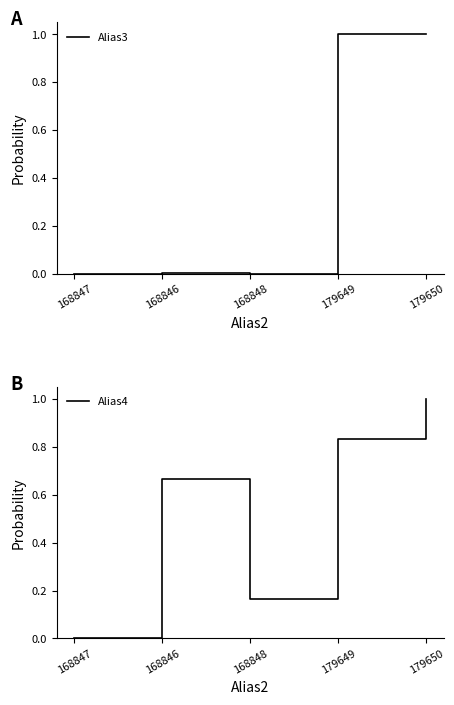

True or false: Alias4 has more than 2 interior local peaks.

False